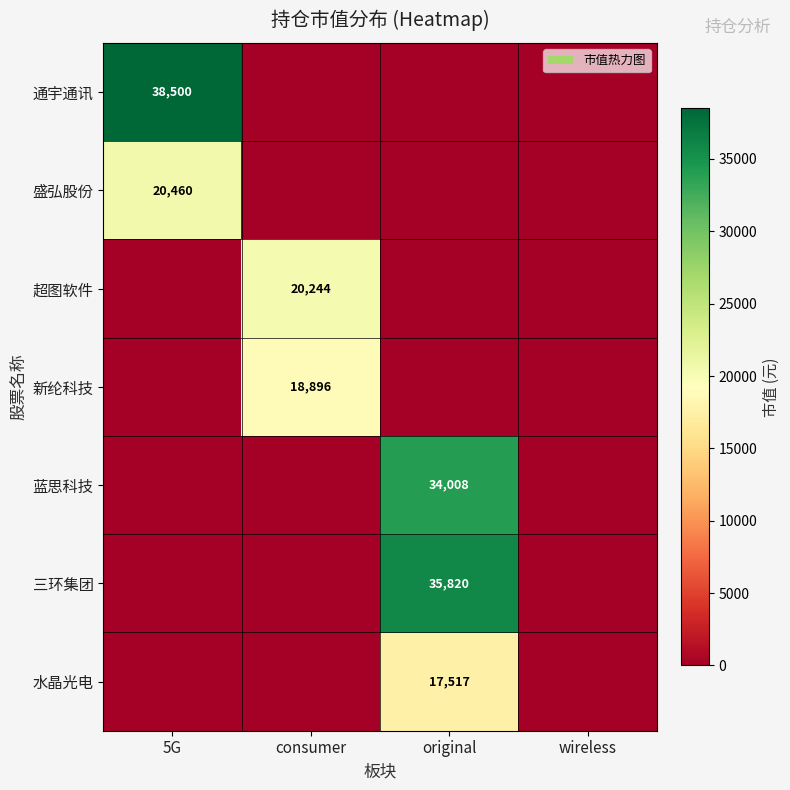

Between original and 5G, which is larger?

5G